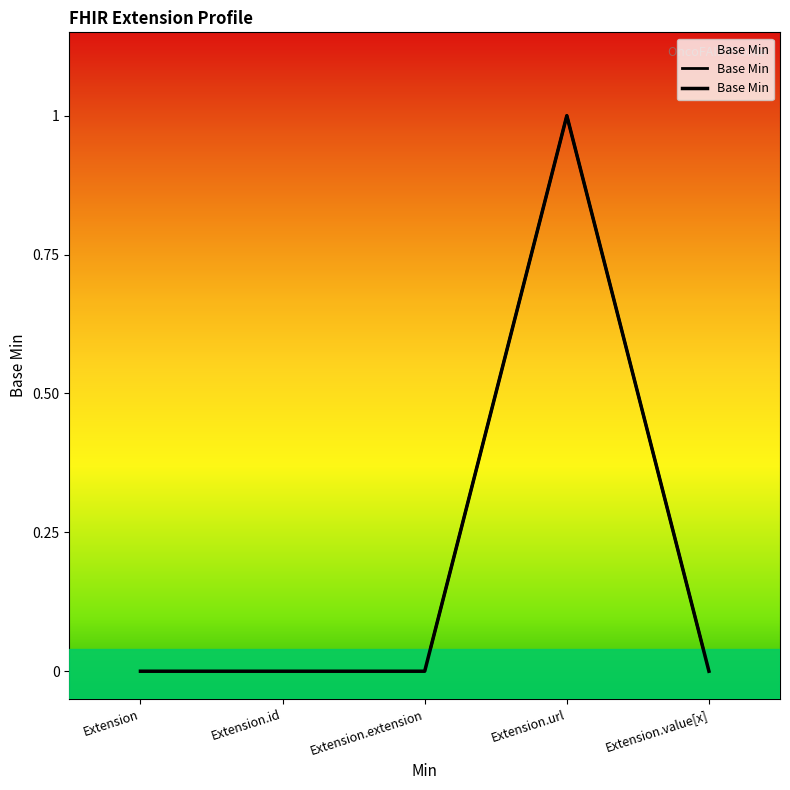

Which label corresponds to the smallest value in the chart?

Extension